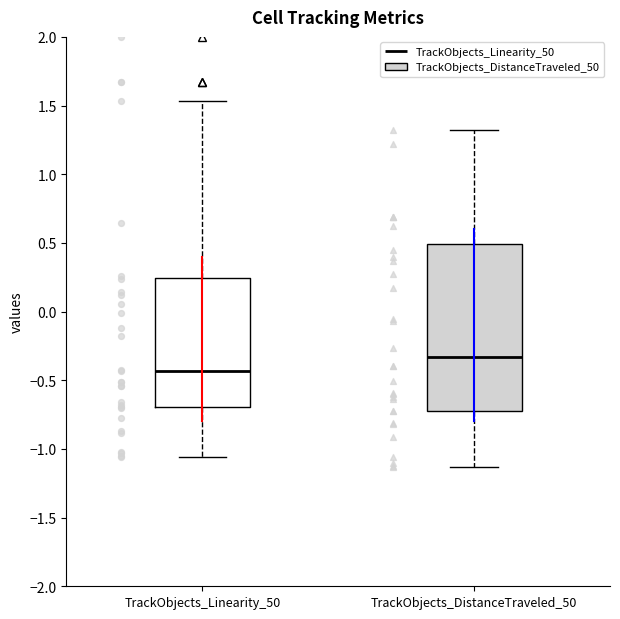

Where does the lower whisker of the box for TrackObjects_Linearity_50 end on the y-axis? The values are not printed on the chart, so give them approximately, as read against the axis.

-1.05